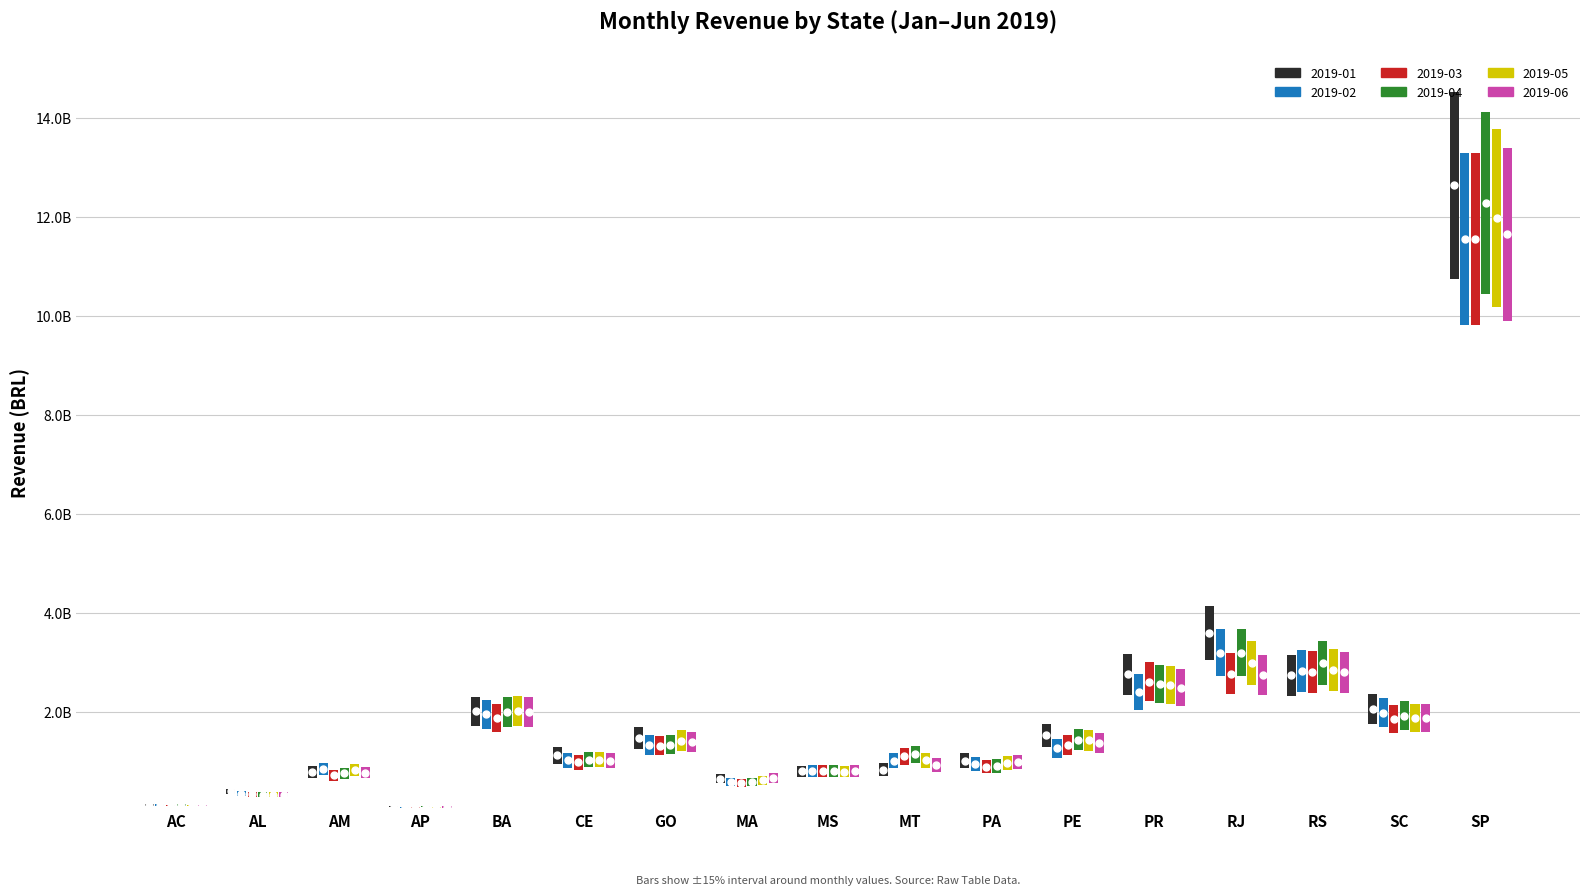

At AP, list the series in order from smallest to largest.

2019-02, 2019-03, 2019-05, 2019-06, 2019-01, 2019-04